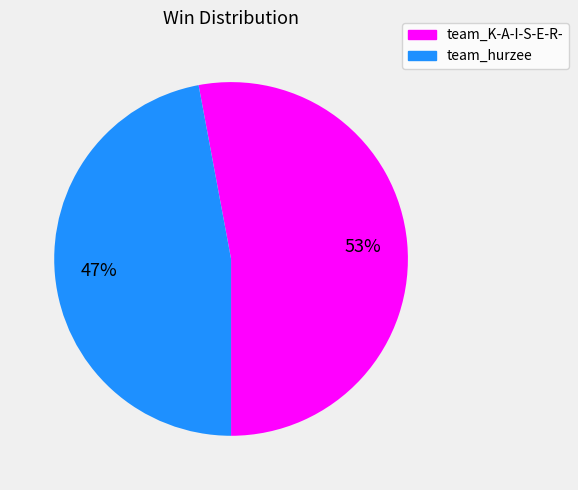

Is the sum of team_hurzee and team_K-A-I-S-E-R- greater than half?

Yes